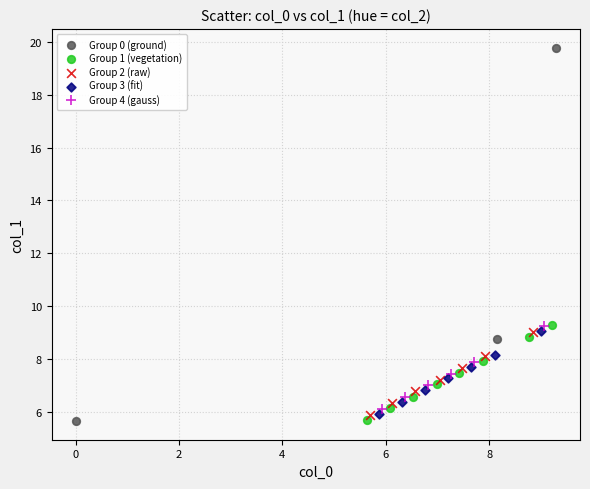

Which series has the largest Y range (max minus min)?

Group 0 (ground)